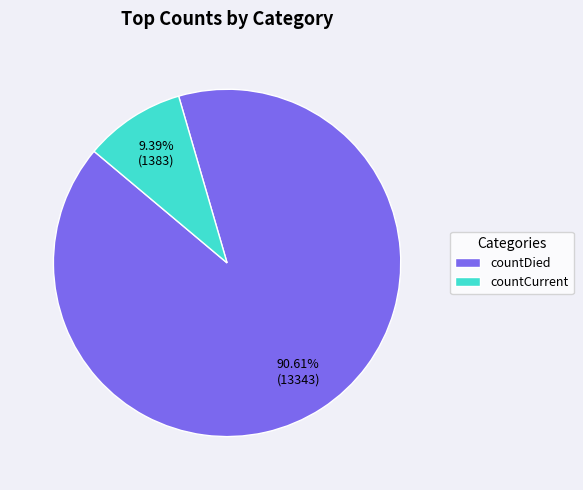

Is there a majority slice in this chart?

Yes